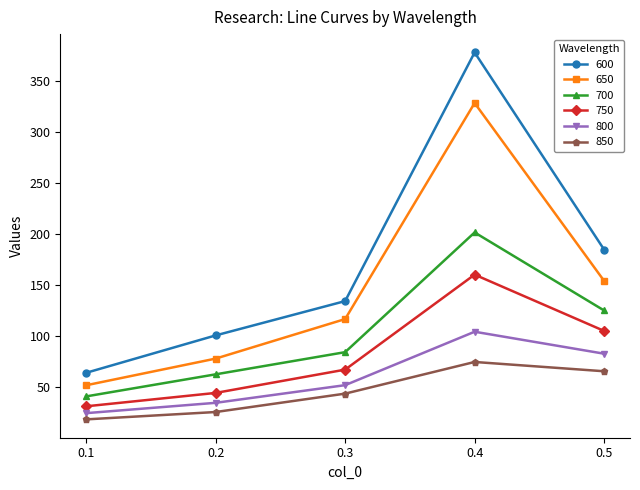

What is the value of the 800 point at the 4th from the left?

104.3